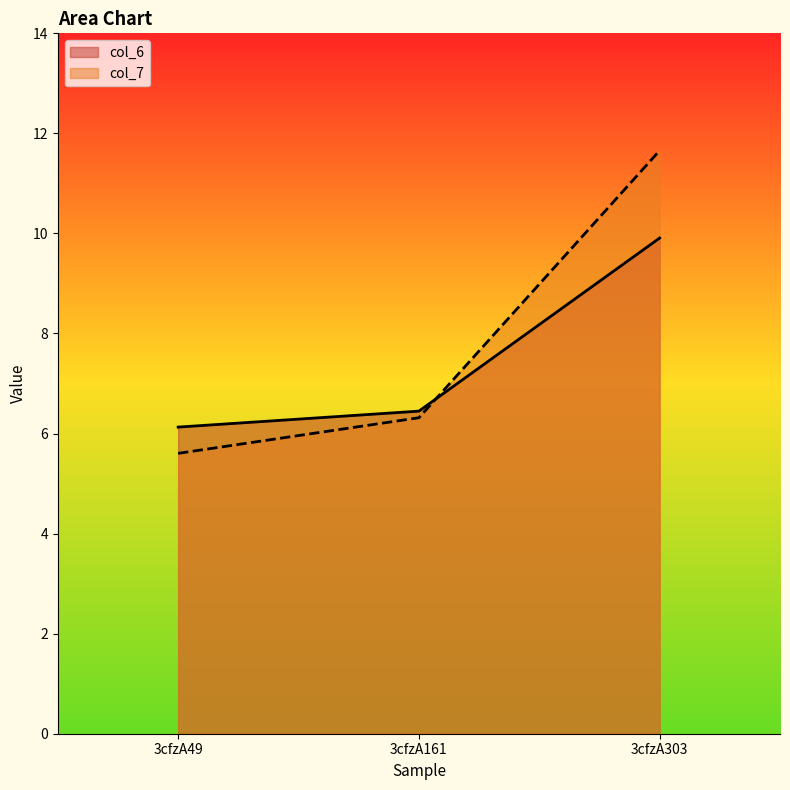

List the series in order of their peak value, lowest first.

col_6, col_7